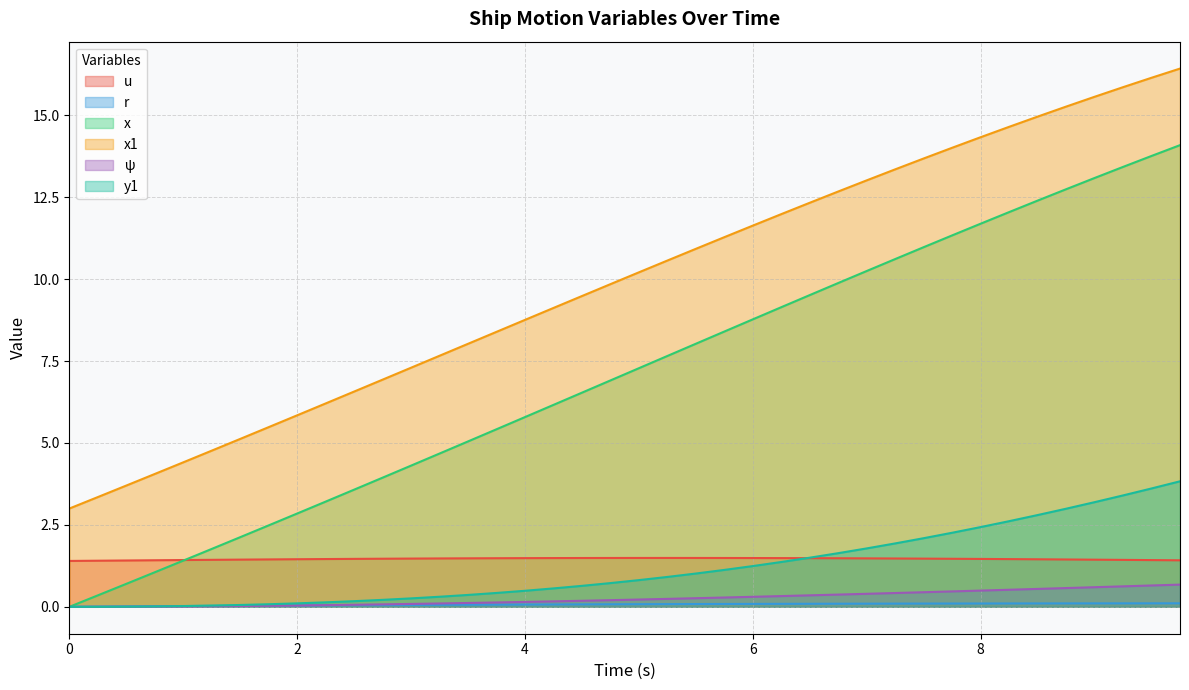

Which series changed the most between 0.25 and 4.0?

x